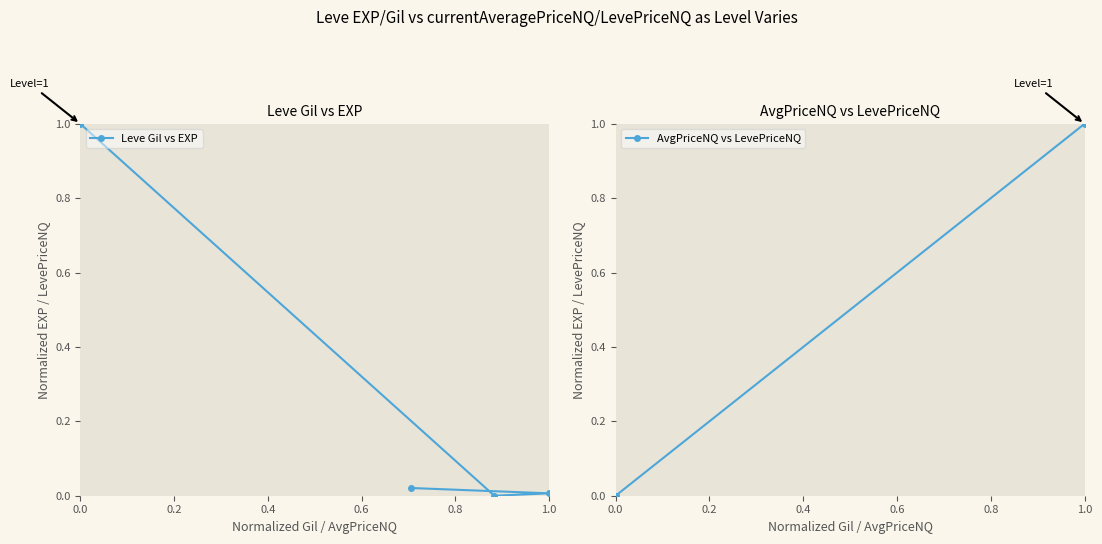

Reading left to right, what are all the values shown in this chart?

Leve Gil vs EXP: 1.0	0.0	0.0	0.0
AvgPriceNQ vs LevePriceNQ: 1.0	0.0	0.0	0.0